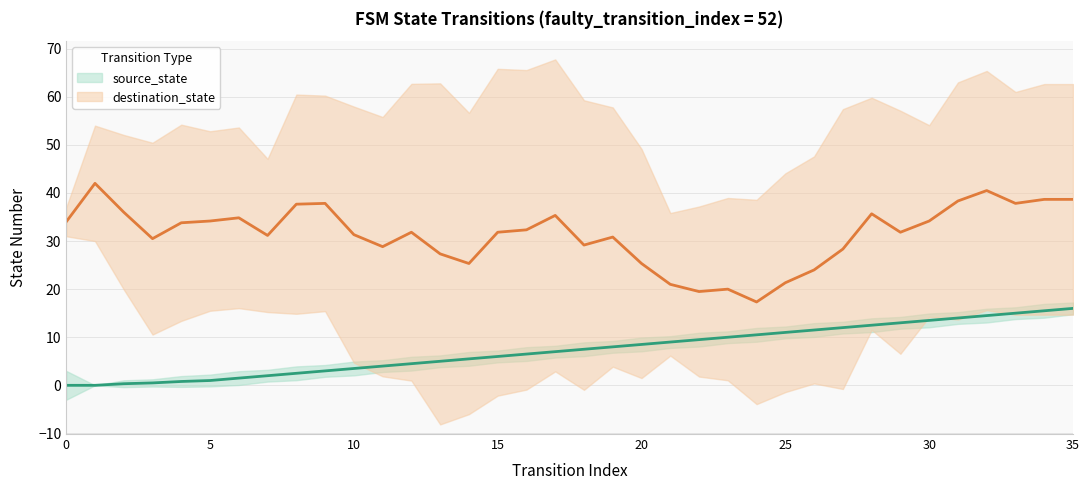

True or false: the data has more than 2 interior local peaks.

False